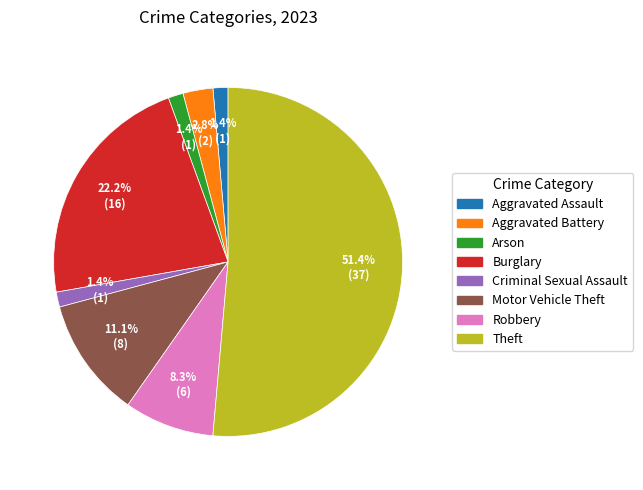

Is it true that Motor Vehicle Theft is 24% of the pie?

False